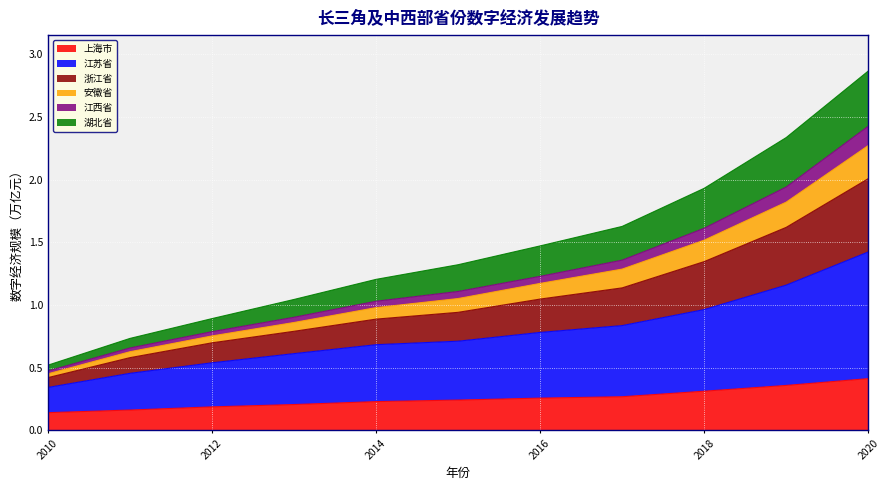

How many lines are shown in the chart?

6